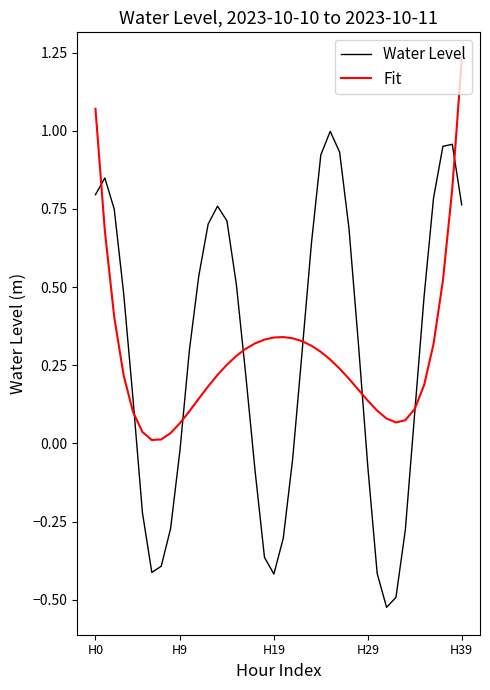

Which series has the largest range (max minus min)?

Water Level